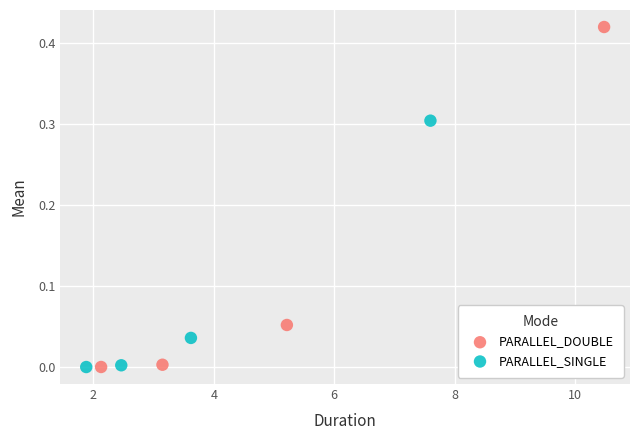

What are all the series names shown in the legend?

PARALLEL_DOUBLE, PARALLEL_SINGLE